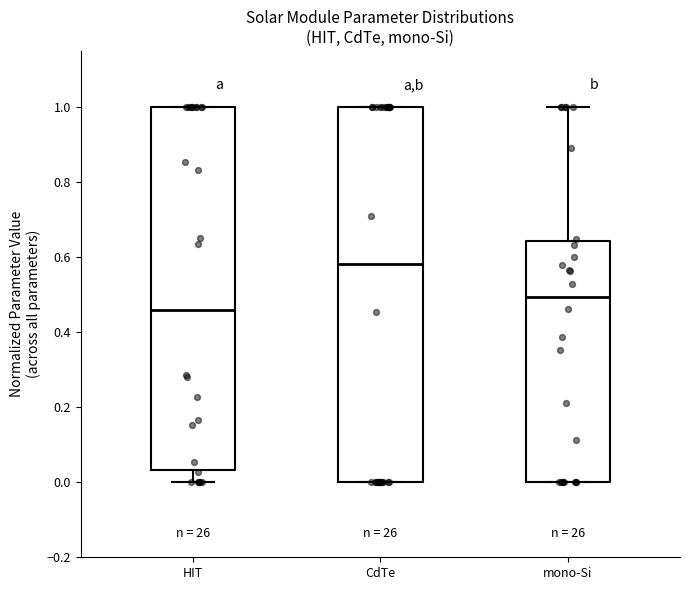

Which box's median line is the highest?

CdTe